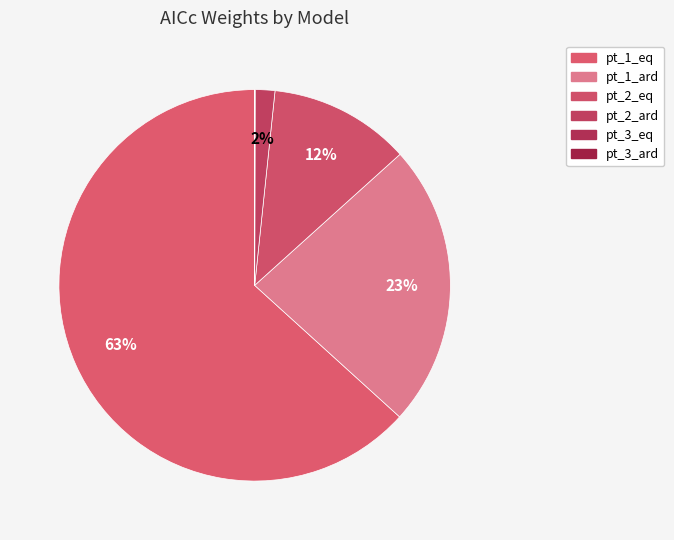

Which category has the biggest portion of the pie?

pt_1_eq